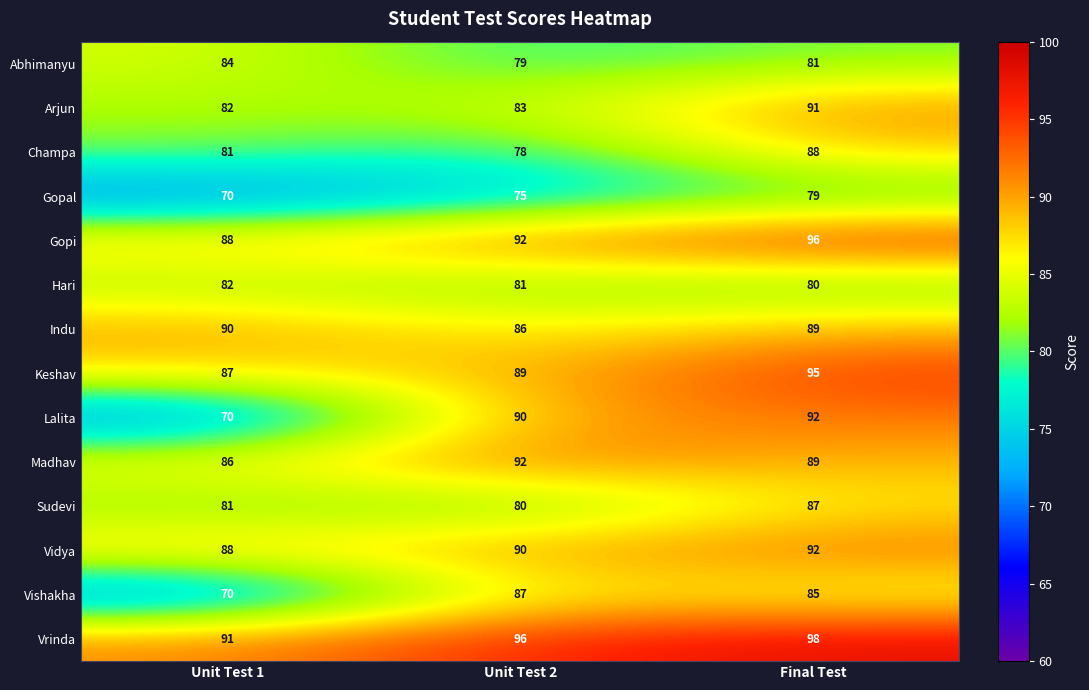

The value of Madhav at Final Test is 131. True or false?

False